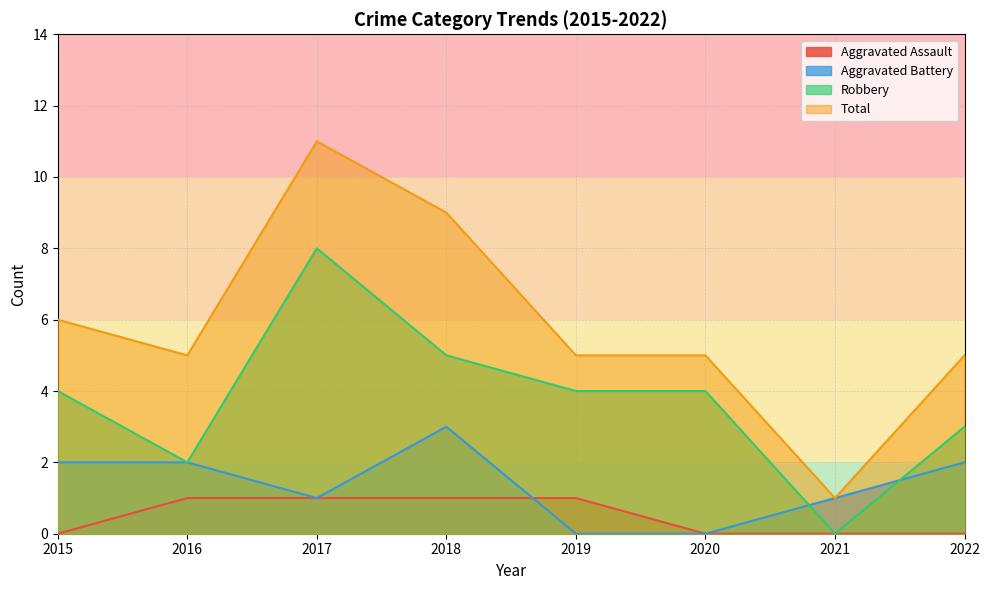

At which category does Robbery reach its first local peak?

2017